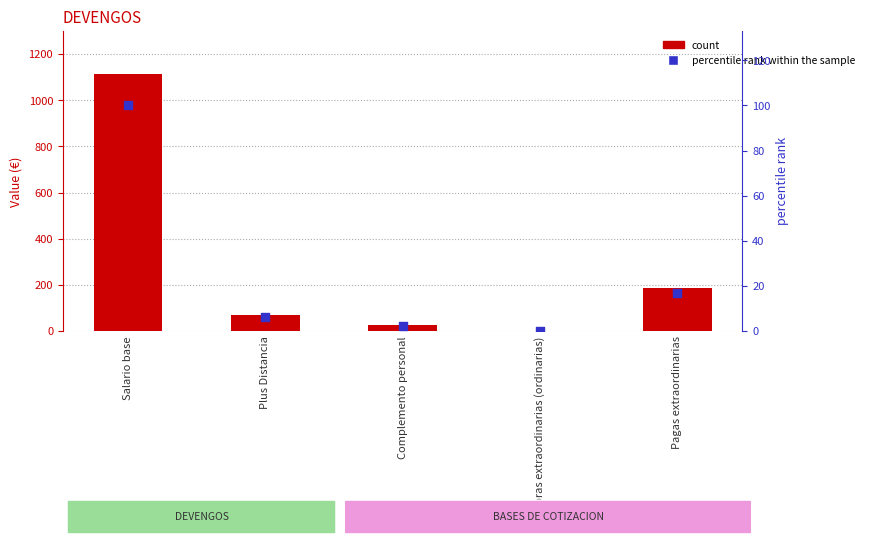

At which category is the sum across all series the highest?

Salario base